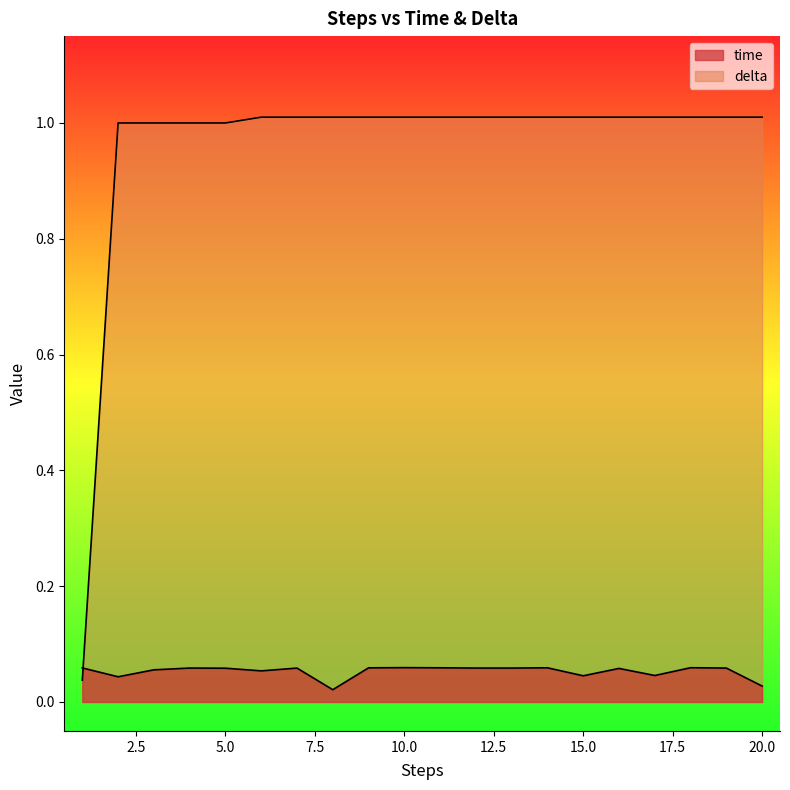

At how many categories does at least one series exceed 0?

20